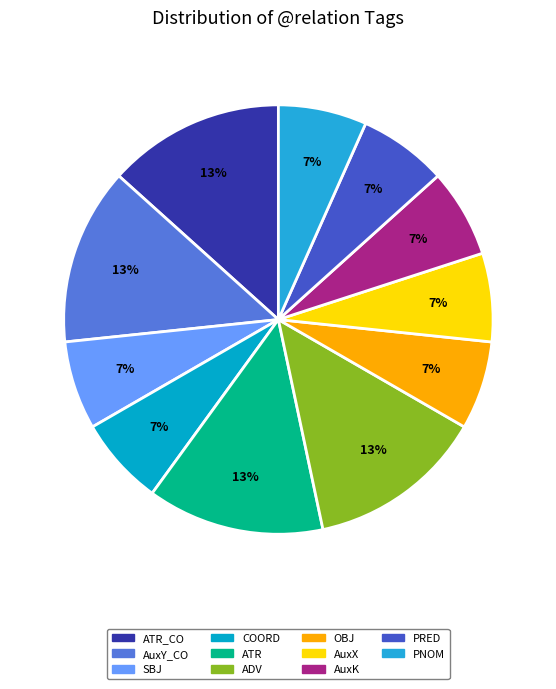

Do PNOM and COORD together represent more than half of the pie?

No